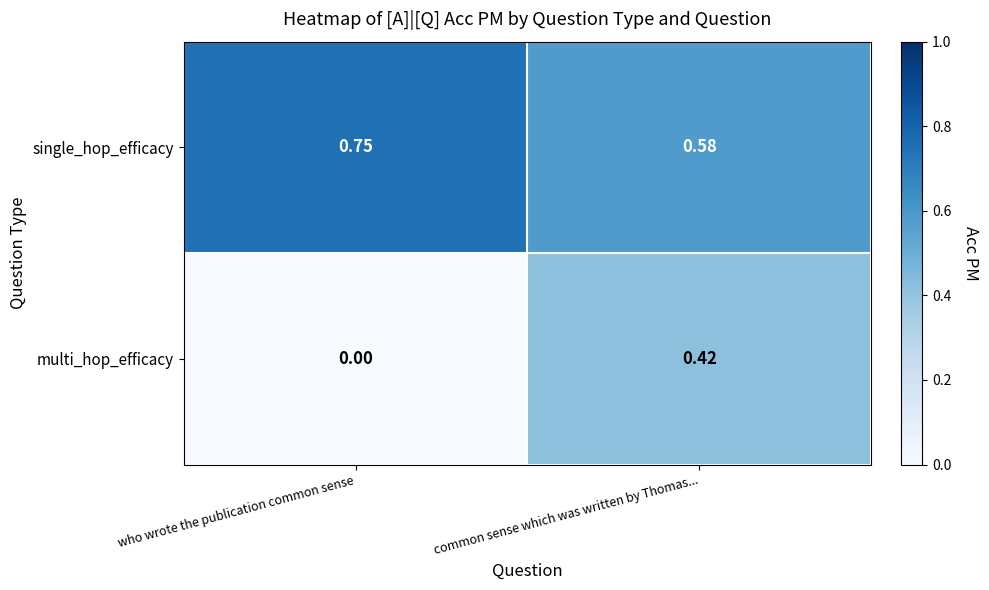

Which series has the largest total across all categories?

single_hop_efficacy